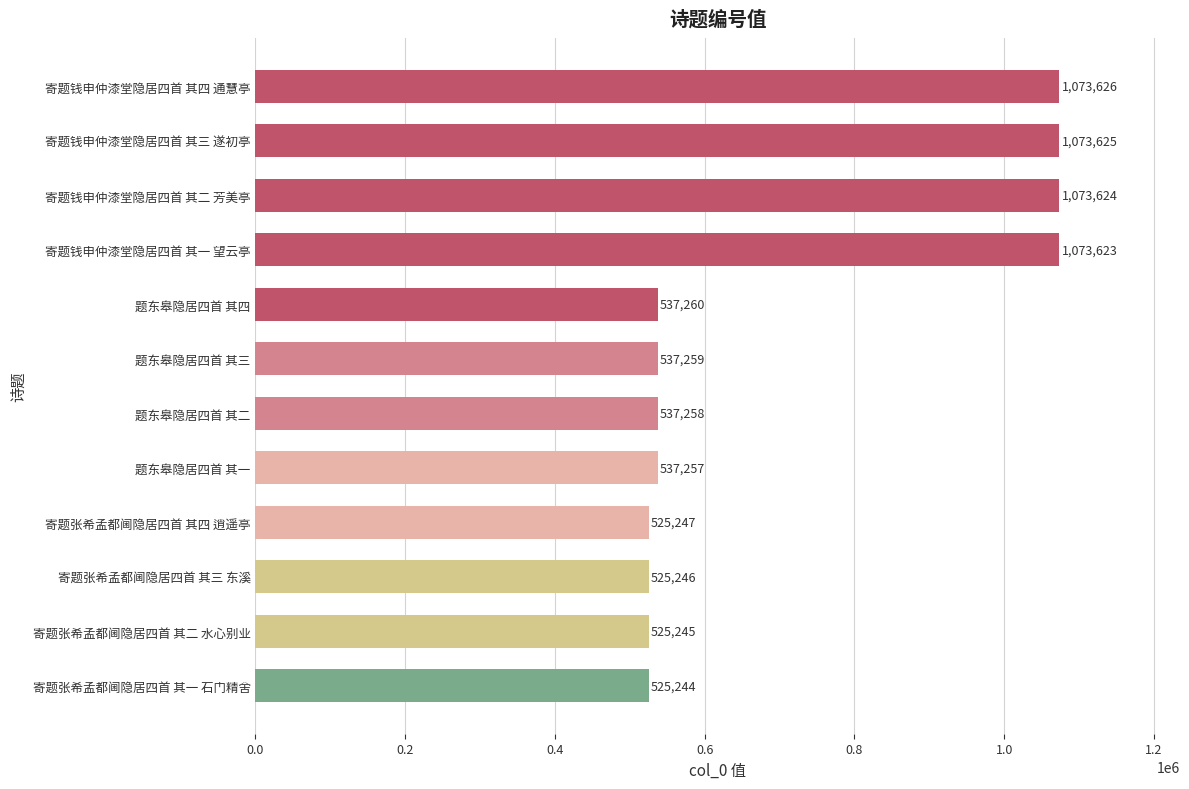

What is the difference between the values at 寄题张希孟都阃隐居四首 其三 东溪 and 题东皋隐居四首 其二?

12012